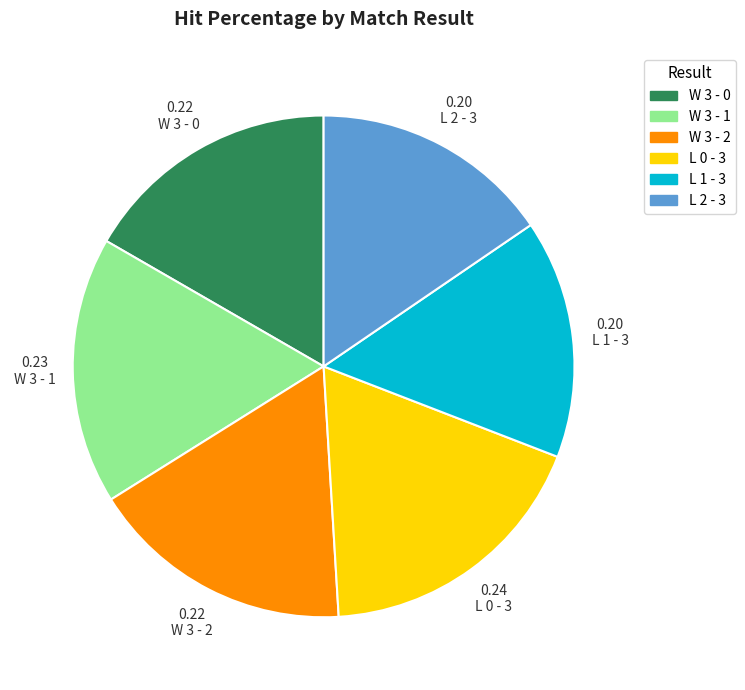

Do W 3 - 0 and L 2 - 3 together represent more than half of the pie?

No